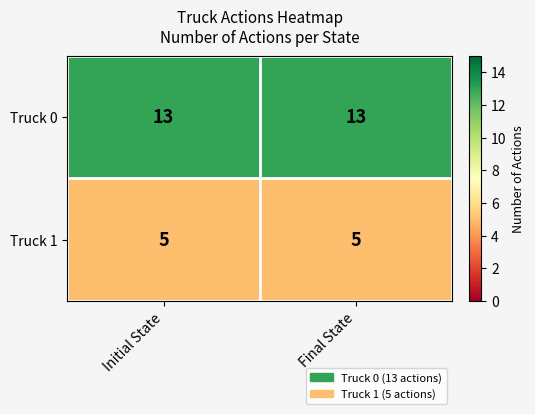

What is the maximum value shown in the chart?

13